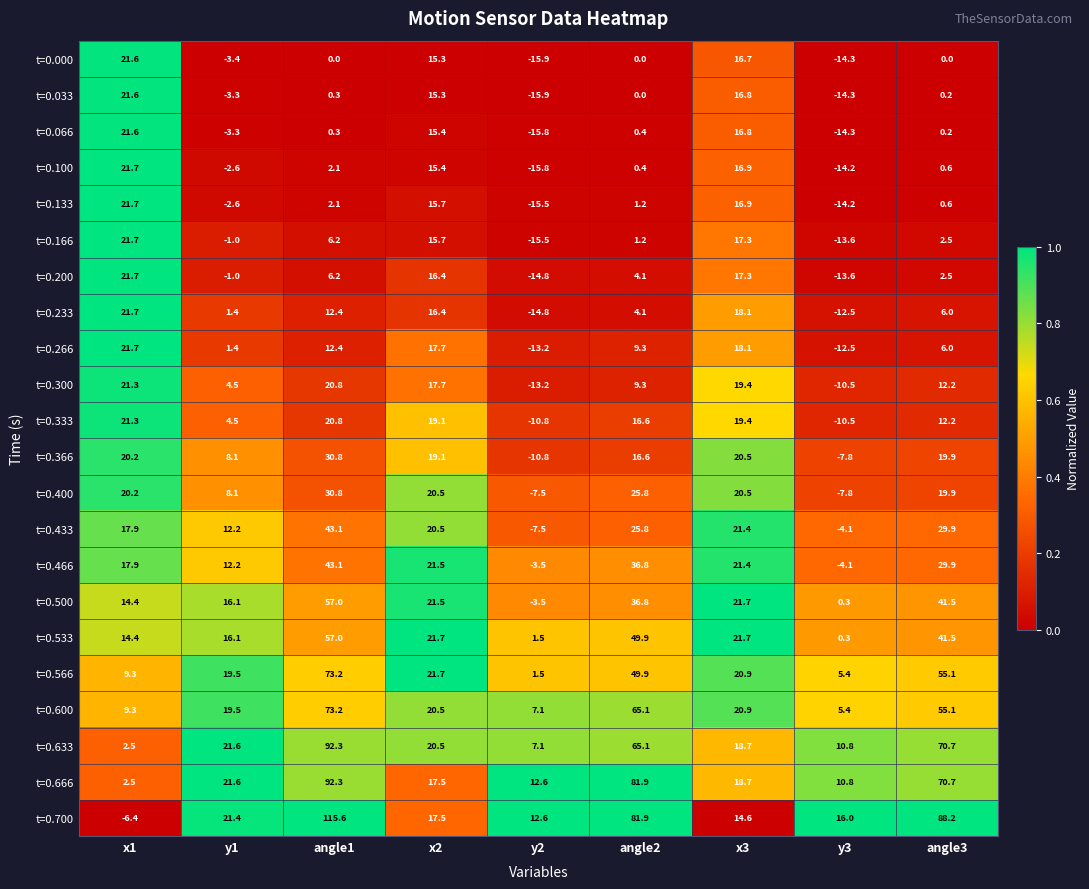

What value does the t=0.700 series have at x3?

14.6